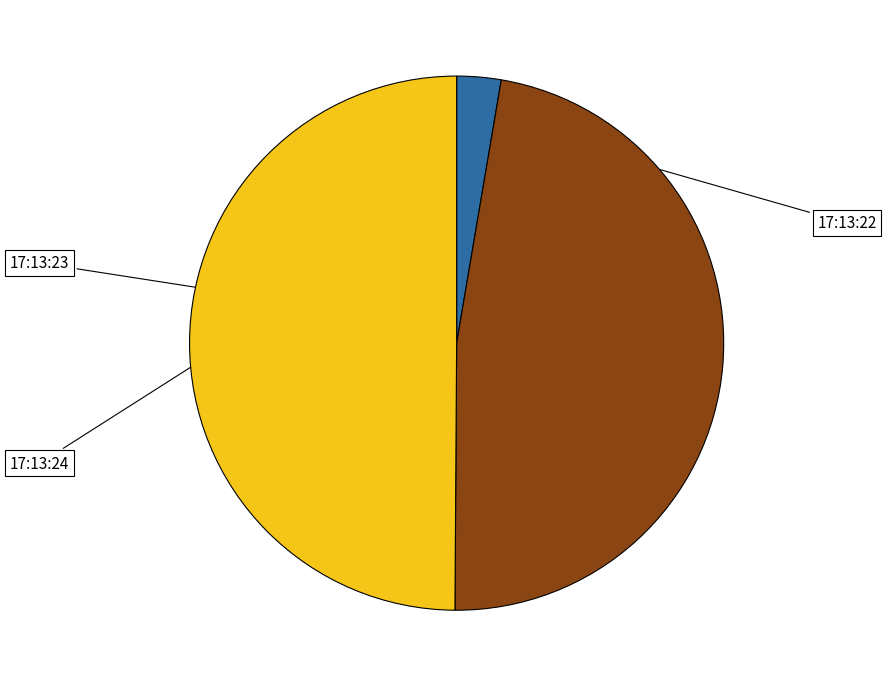

What is the smallest slice in the pie chart?

2021-05-25T17:13:22.119932584Z